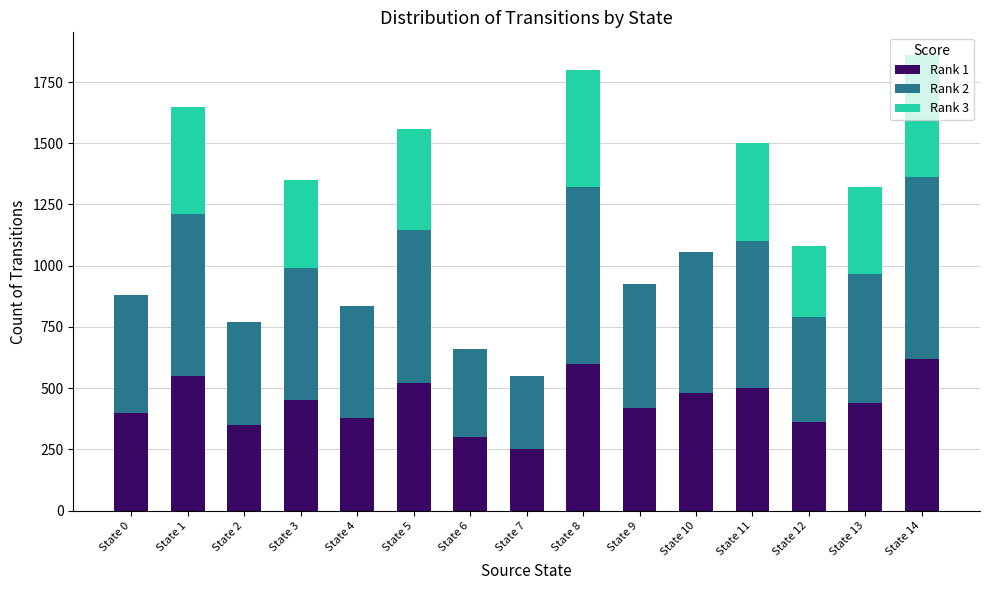

What is the difference between the Rank 1 values at State 10 and State 12?

120